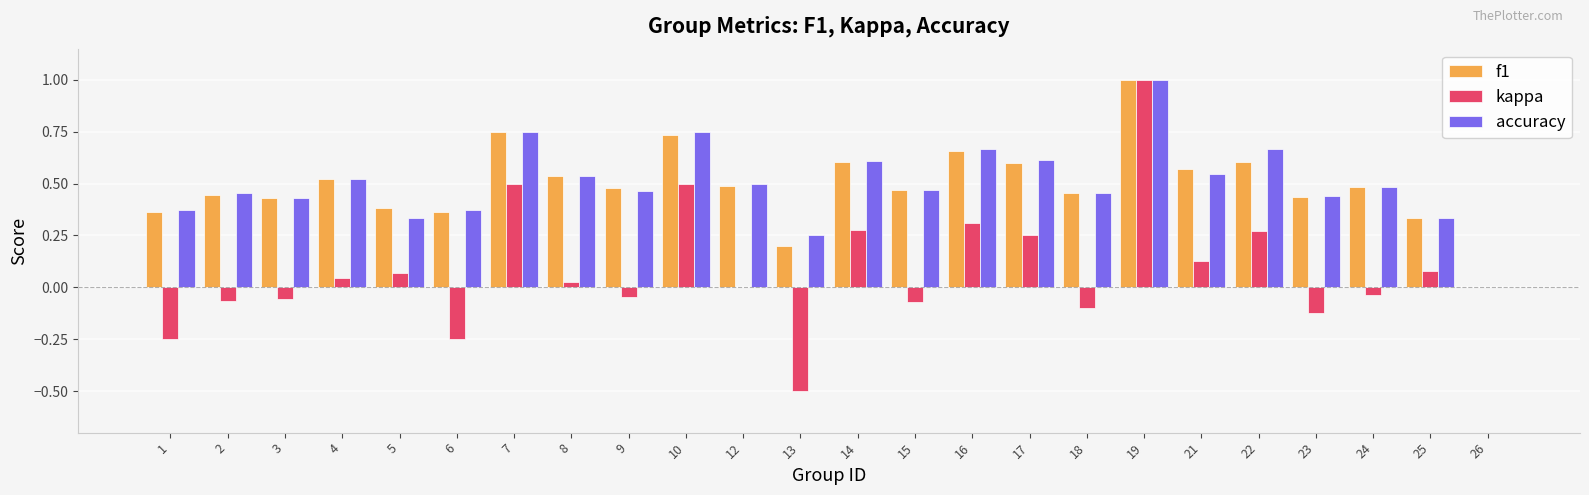

Which series changed the most between 1 and 22?

kappa